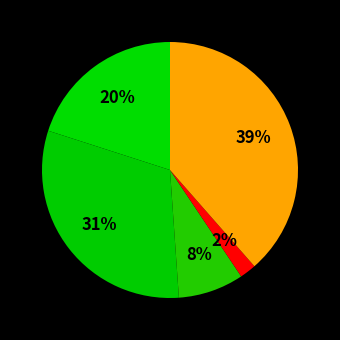

How many slices are in this pie chart?

5